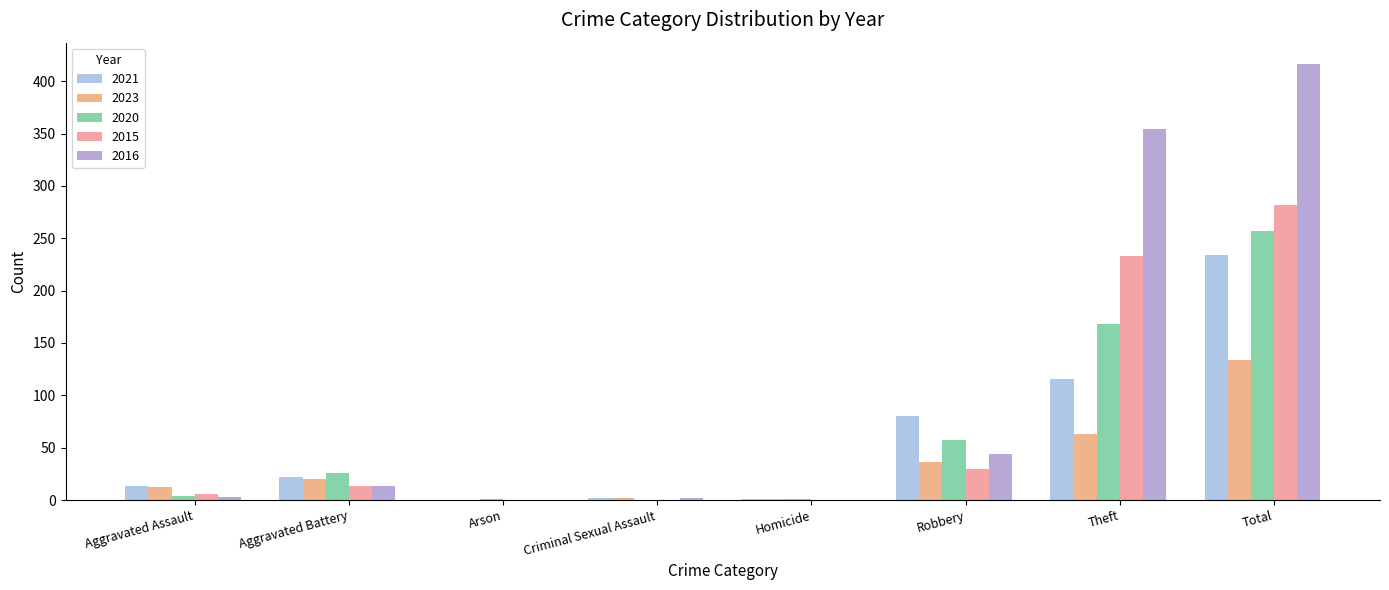

The value of 2020 at Robbery is 57. True or false?

True